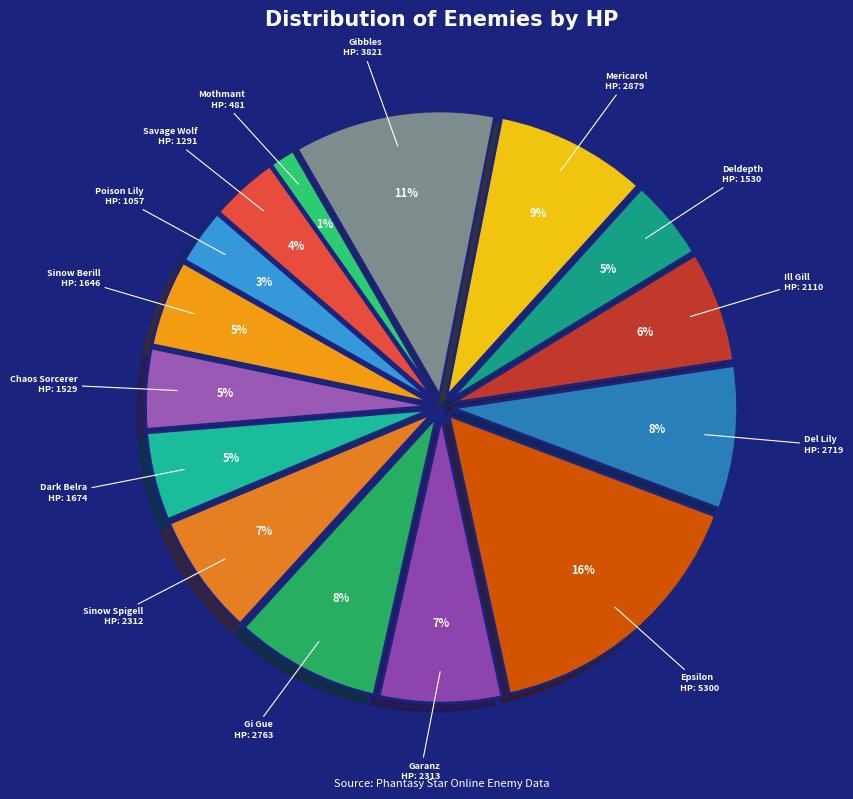

Is the sum of Mothmant and Sinow Spigell greater than half?

No